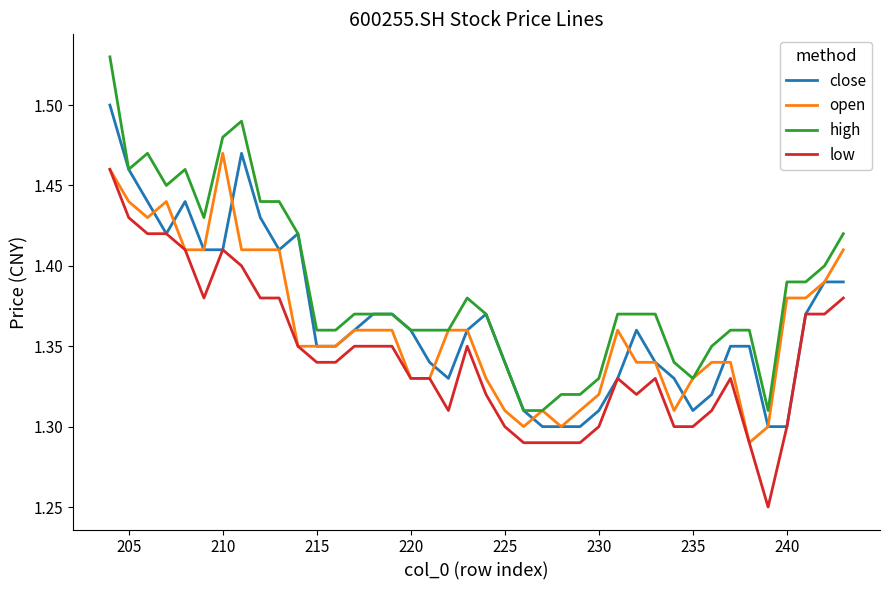

How many lines are shown in the chart?

4